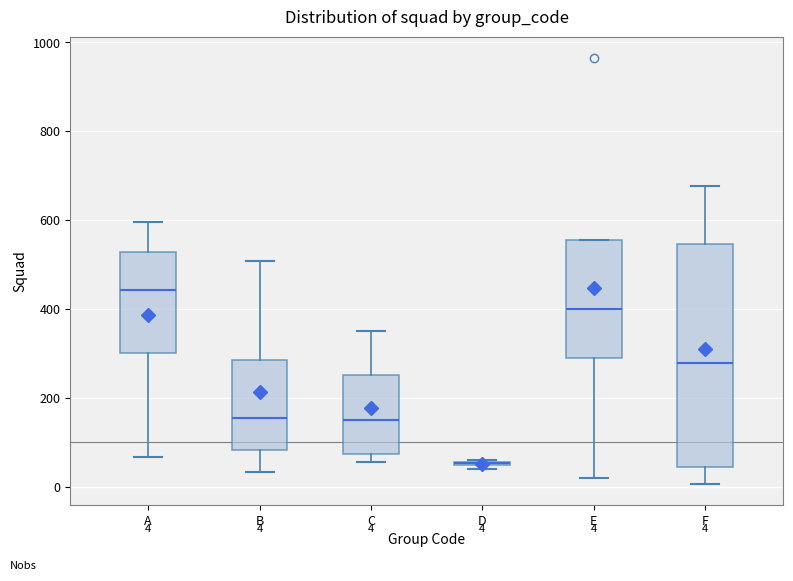

Comparing the boxes themselves (not the whiskers), which one is the tallest?

F